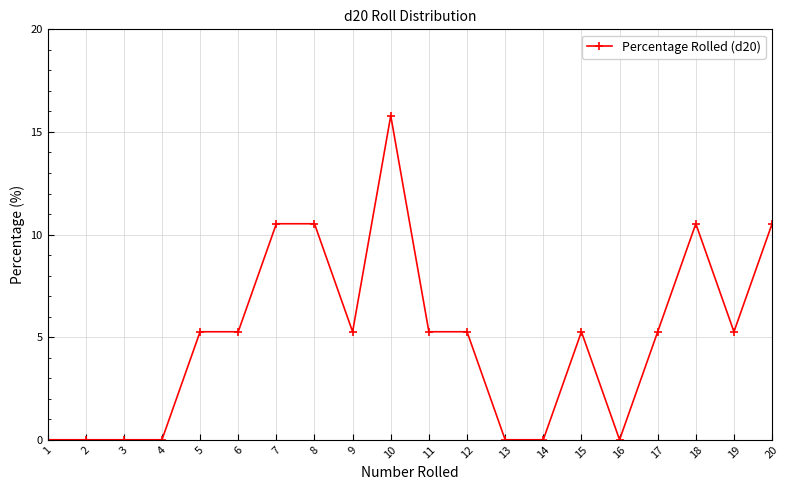

What is the maximum value shown in the chart?

15.8